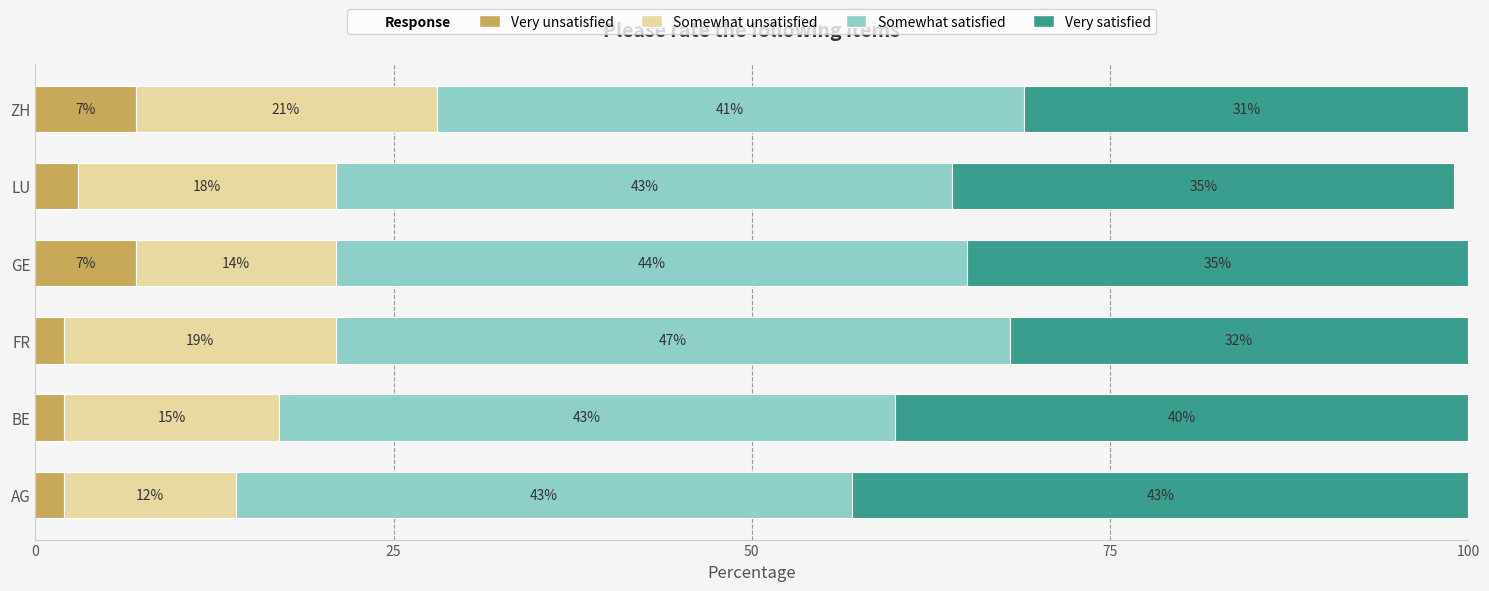

What is the total value across all series at LU?

99